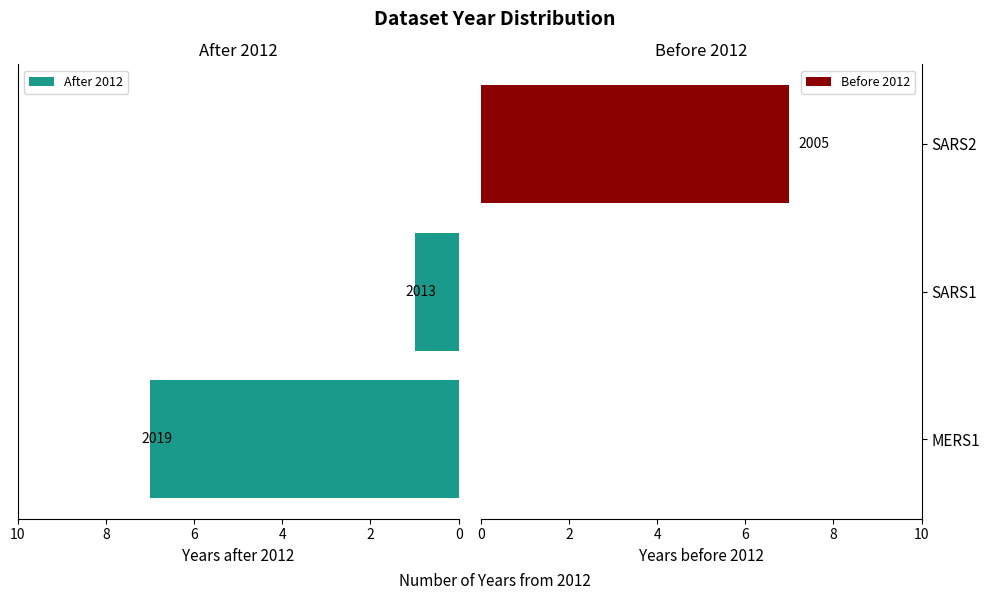

Count the number of categories in the chart.

3